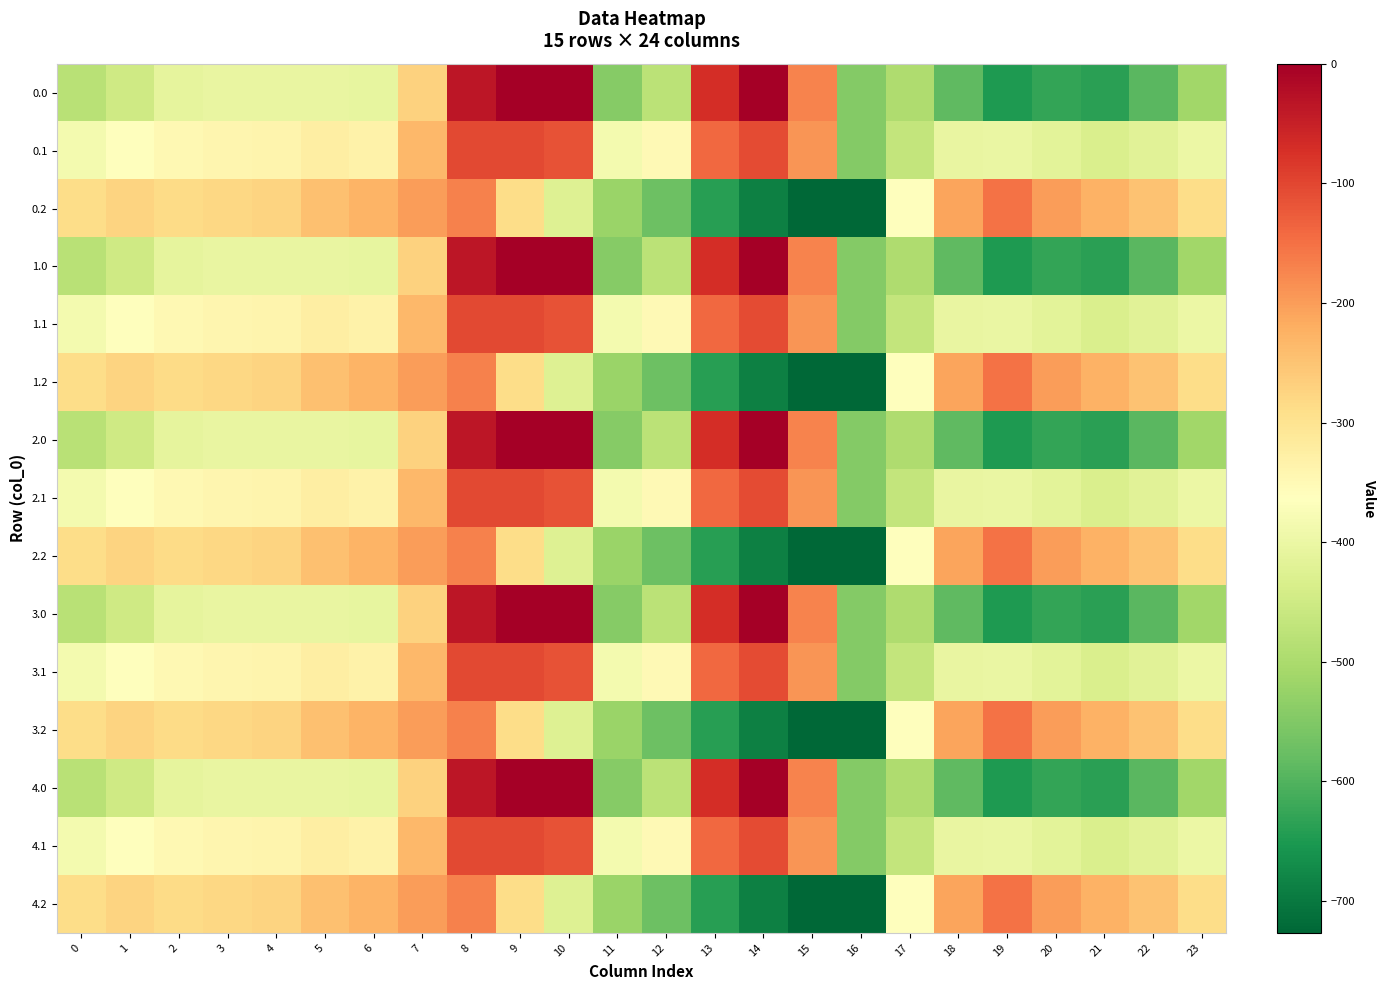

Which category has the lowest value across all series?

16